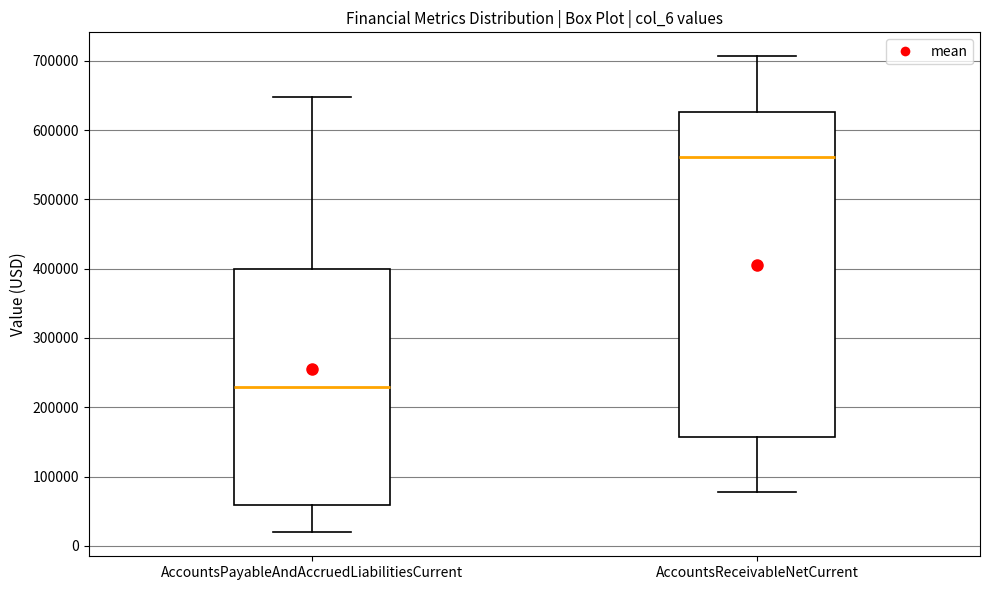

Where does the lower whisker of the box for AccountsReceivableNetCurrent end on the y-axis? The values are not printed on the chart, so give them approximately, as read against the axis.

80000